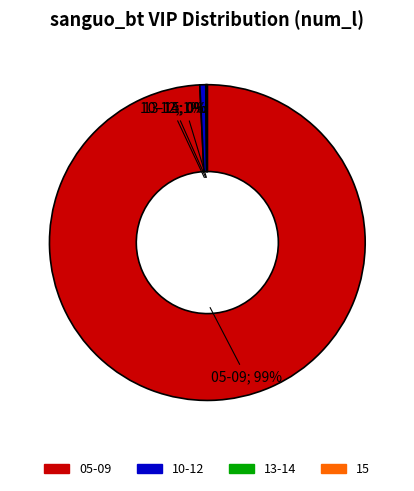

To the nearest percent, what is the difference between the largest and smallest slice percentages?

99%